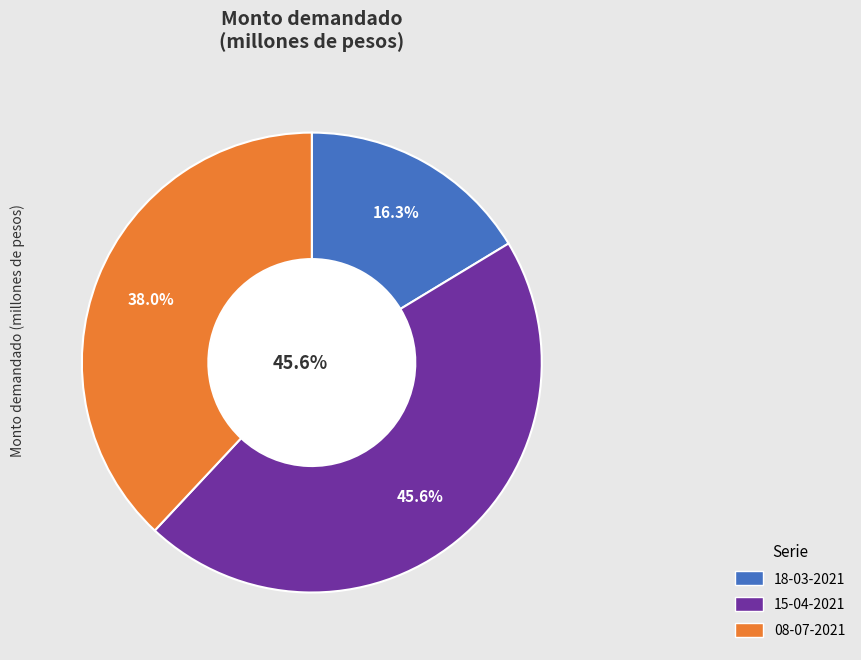

What percentage is the 15-04-2021 slice, to the nearest percent?

46%